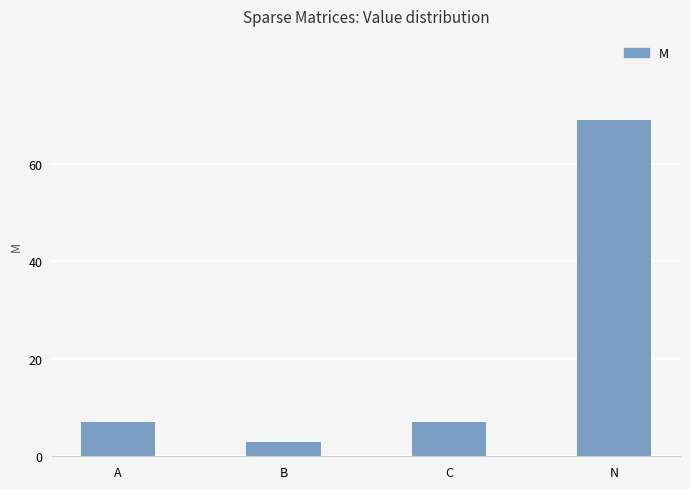

What is the sum of all values?

86